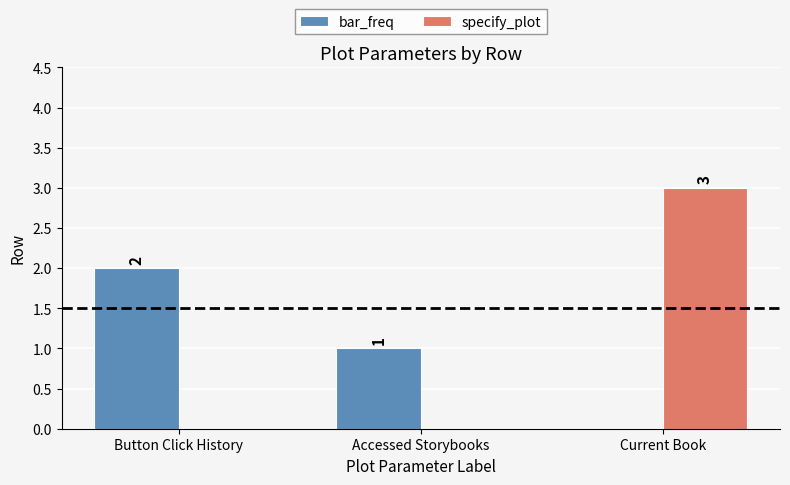

Which category has the highest value in the specify_plot series?

Current Book